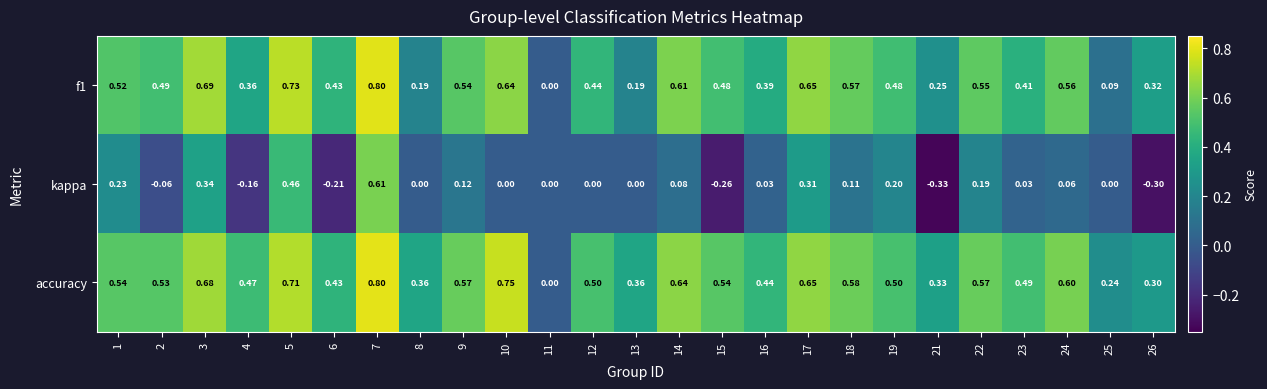

Which series has the largest range (max minus min)?

kappa